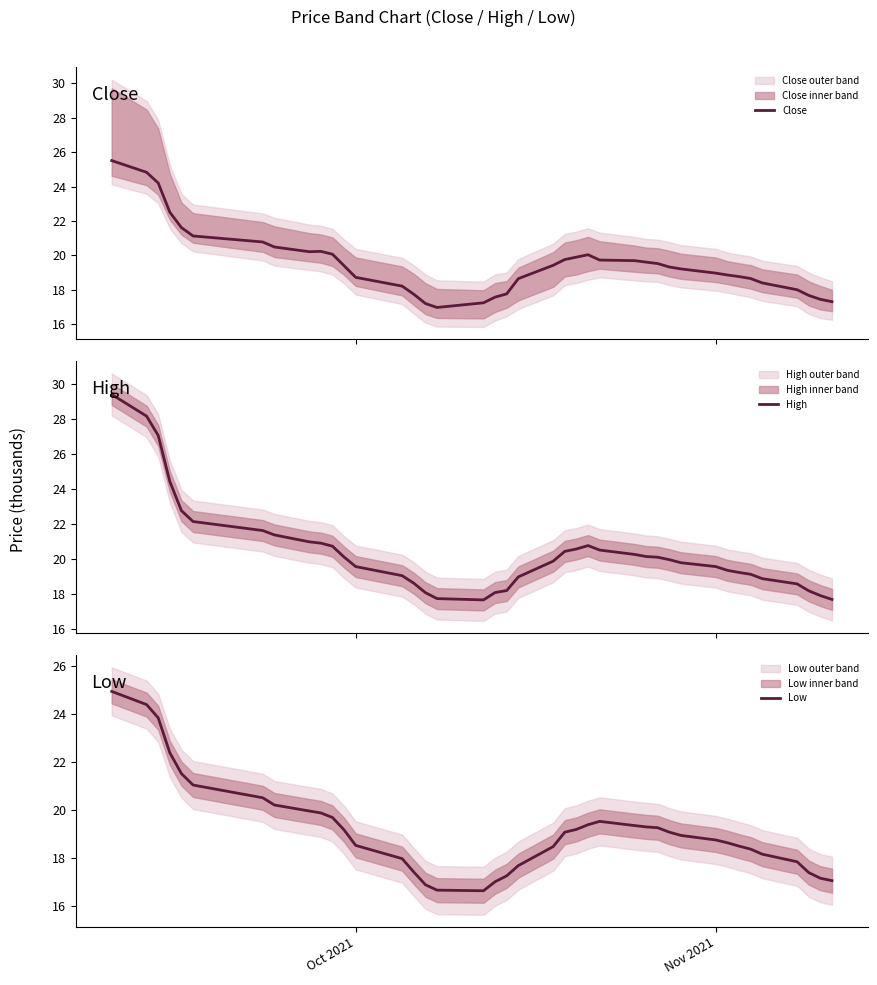

What is the maximum value for Low?

24.9